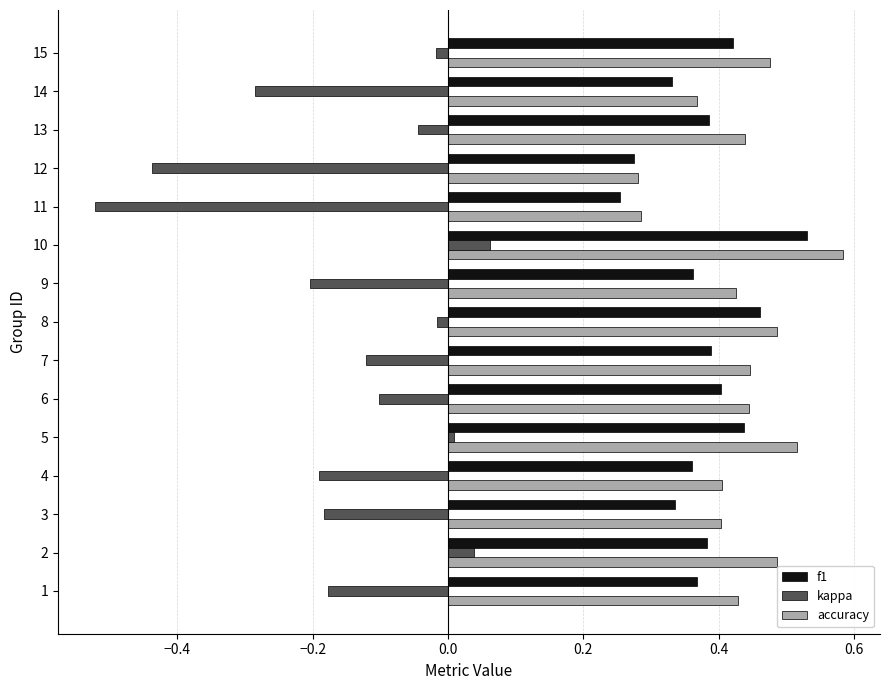

True or false: accuracy has a value of 0.4 at 4.

True